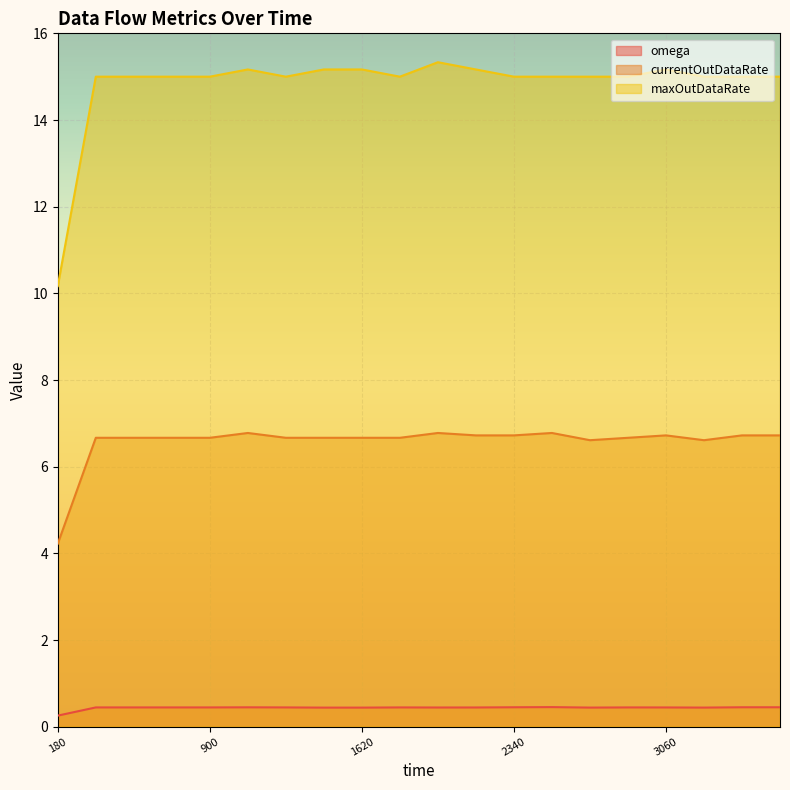

Rank the series by their average value, from lowest to highest.

omega, currentOutDataRate, maxOutDataRate